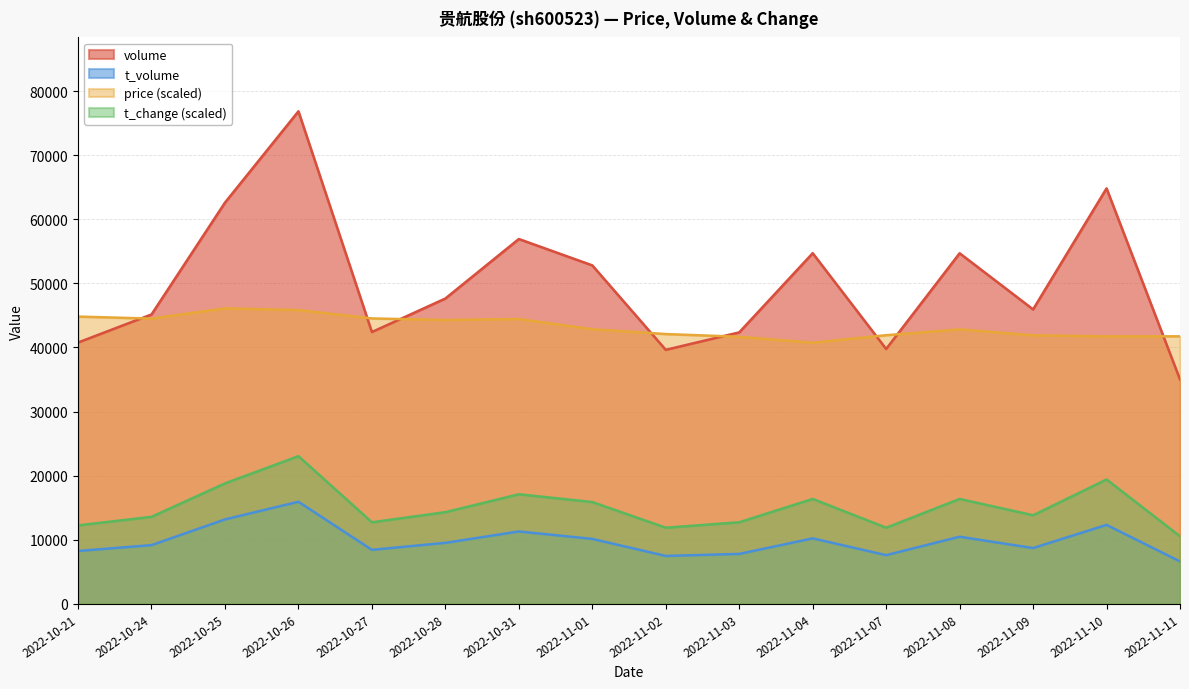

At which label does price first exceed 42849?

2022-10-21